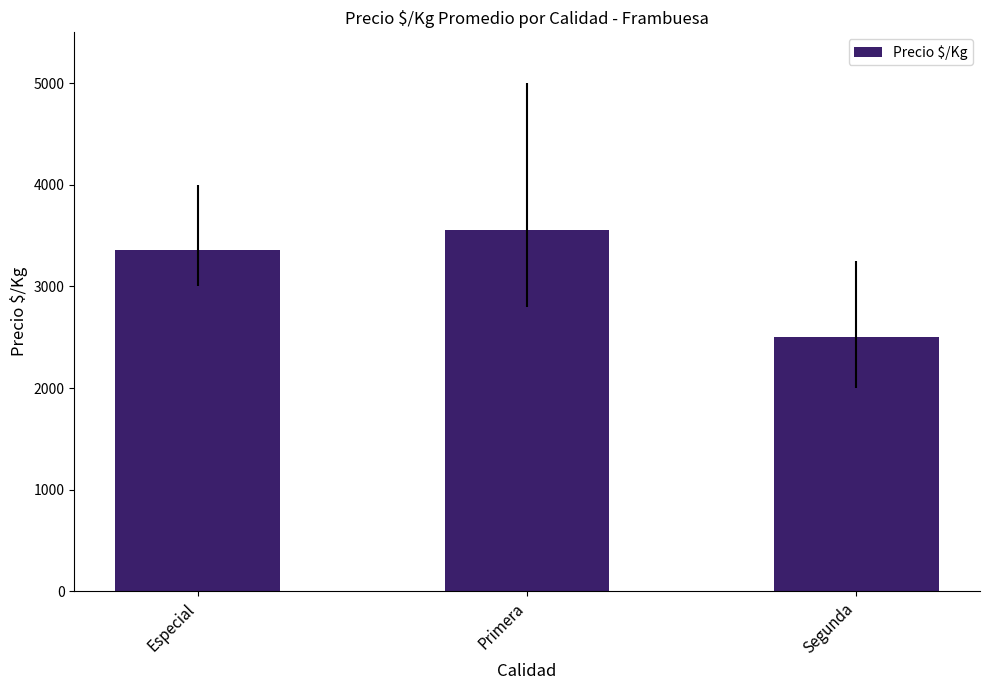

Where is the data nearest to the value 3030?

Especial